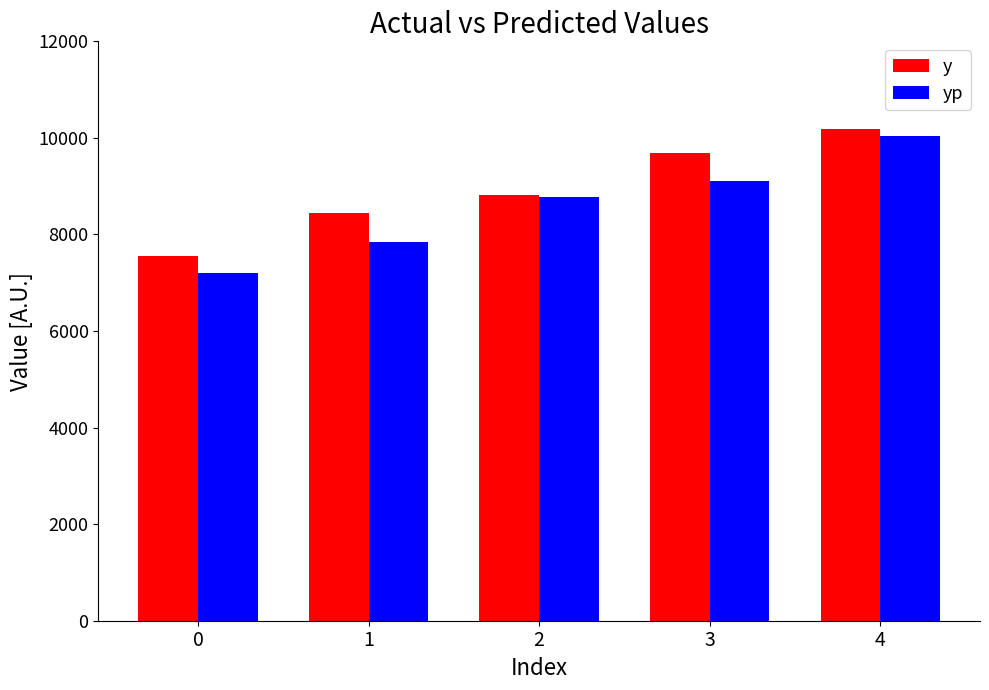

What are all the series names shown in the legend?

y, yp